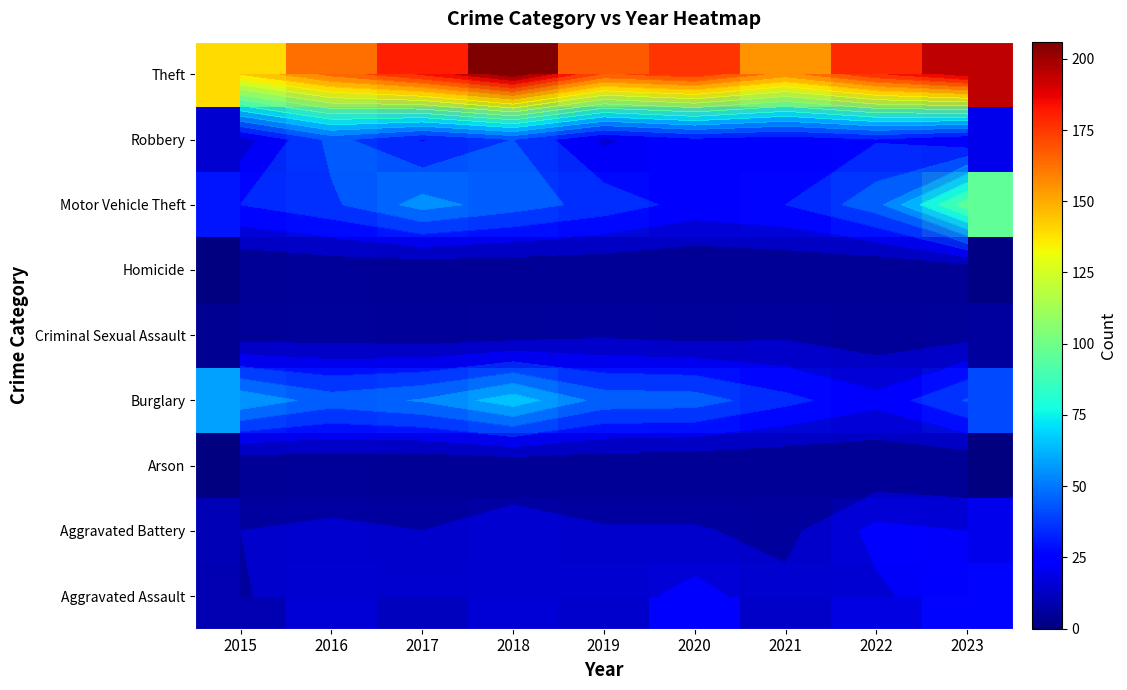

The value of Homicide at 2019 is 0. True or false?

False